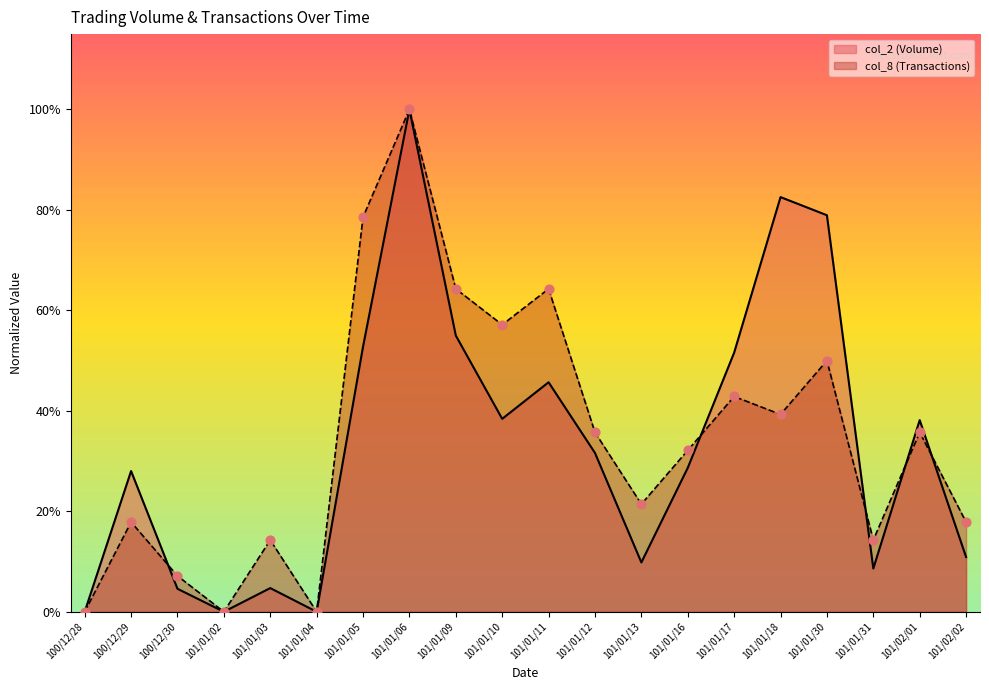

What are all the series names shown in the legend?

col_2 (Volume), col_8 (Transactions)